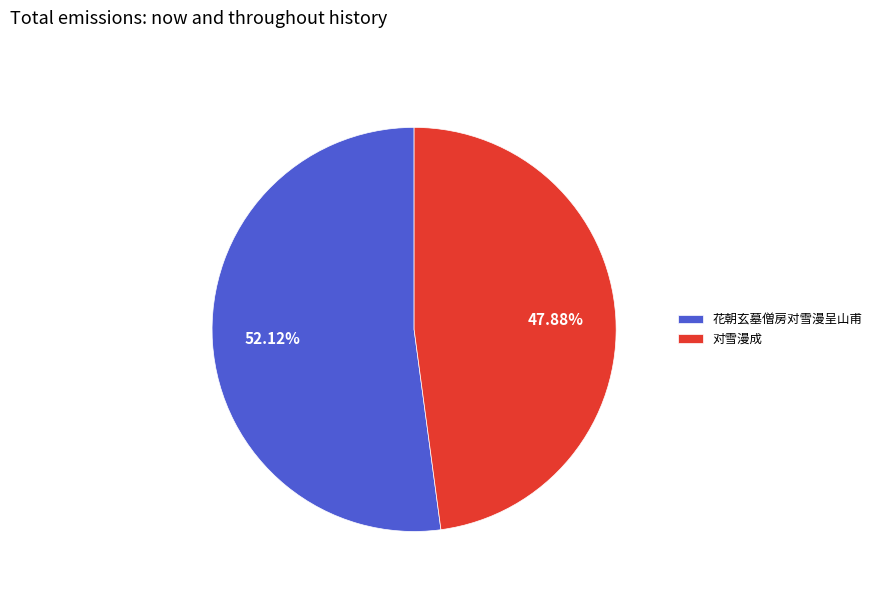

Is there a majority slice in this chart?

Yes